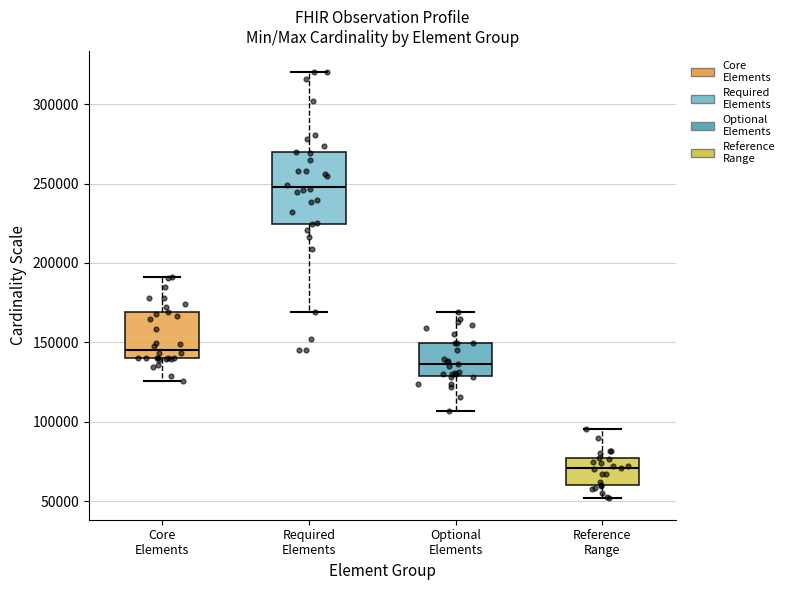

Where does the lower whisker of the box for Optional Elements end on the y-axis? The values are not printed on the chart, so give them approximately, as read against the axis.

105000